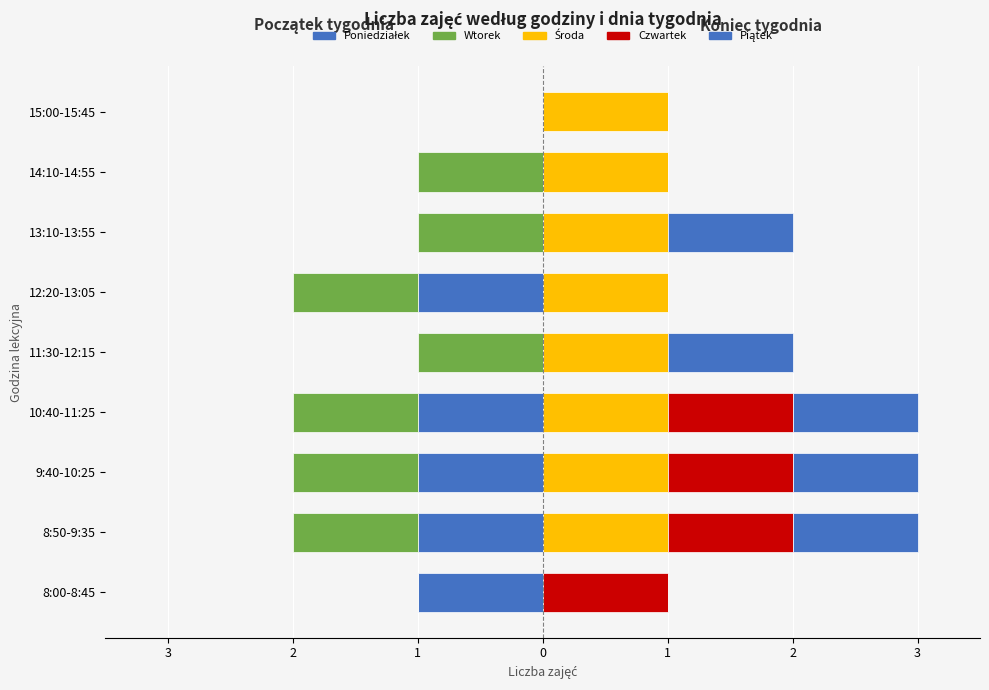

List the series in order of their peak value, highest first.

Środa, Czwartek, Piątek, Poniedziałek, Wtorek